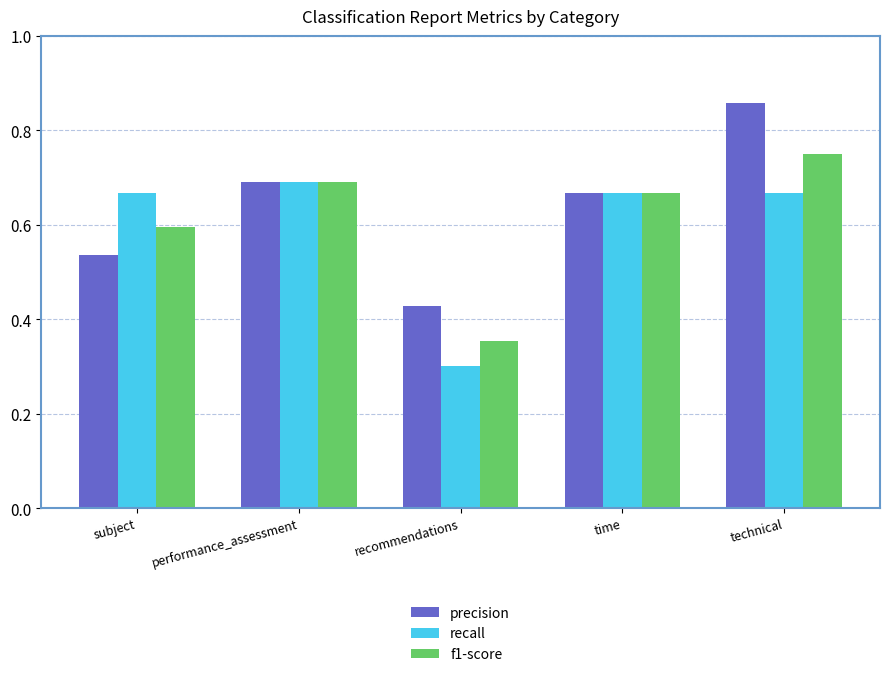

Where is f1-score nearest to the value 0?

recommendations